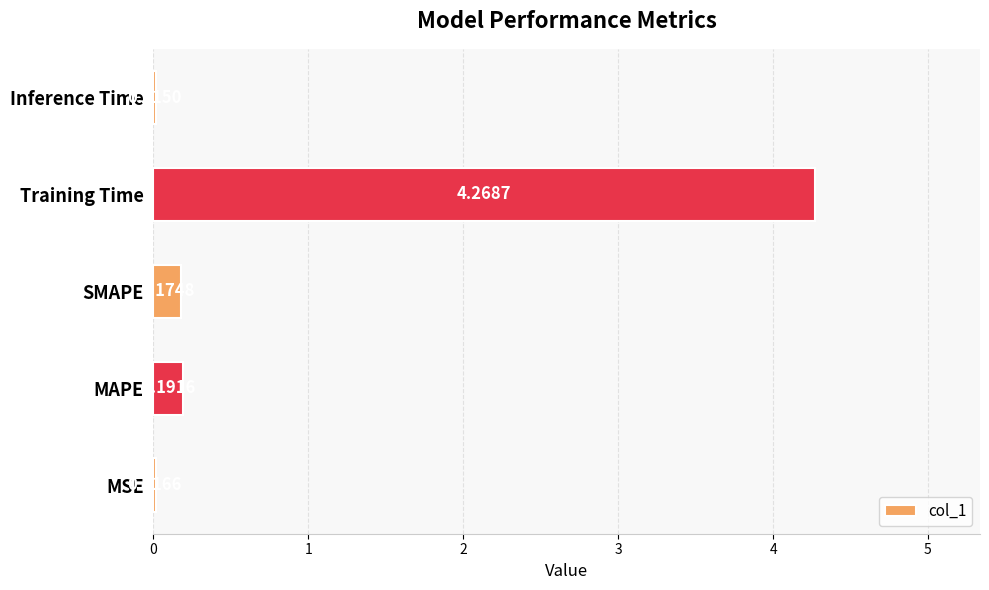

Between Inference Time and MAPE, which is larger?

MAPE